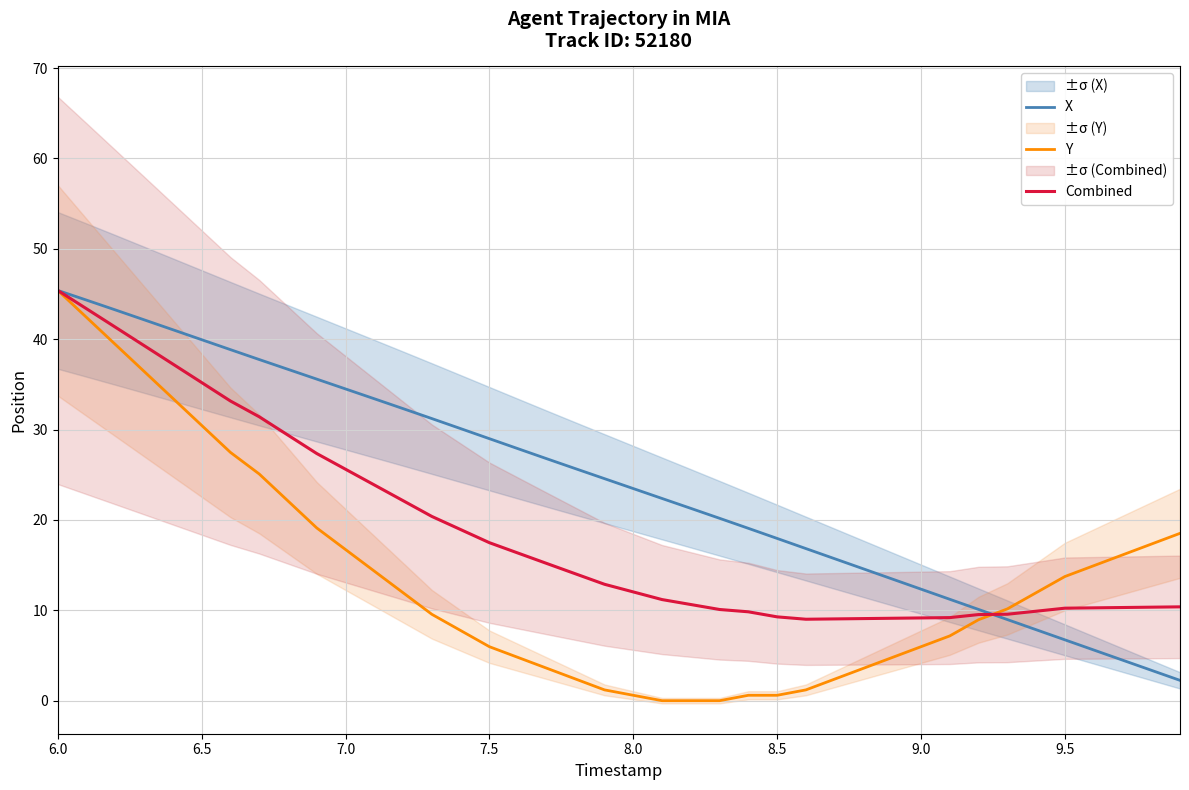

What is the highest value of the X series?

45.4